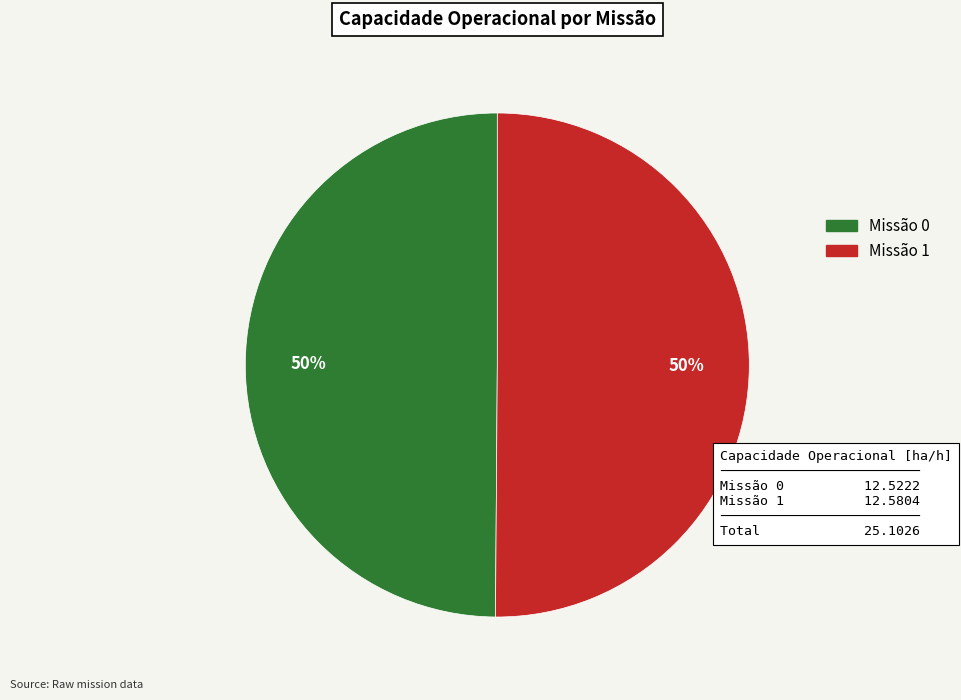

How many slices are in this pie chart?

2